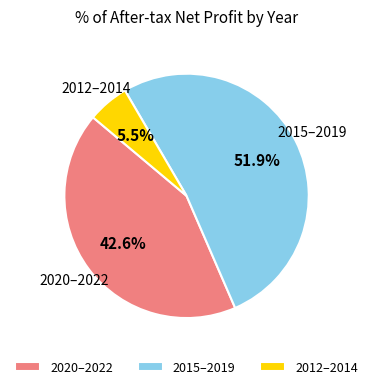

Rank the categories by value from highest to lowest.

2015–2019, 2020–2022, 2012–2014